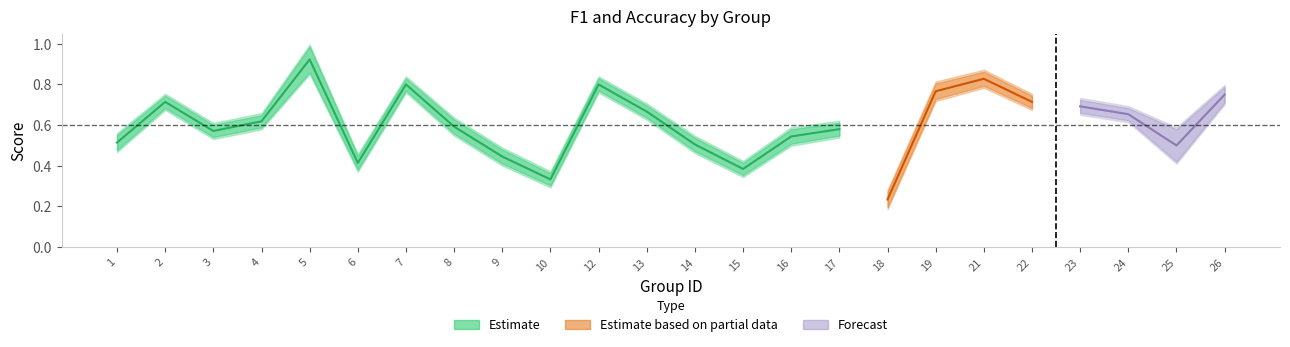

How many intersections are there between f1 and accuracy?

5